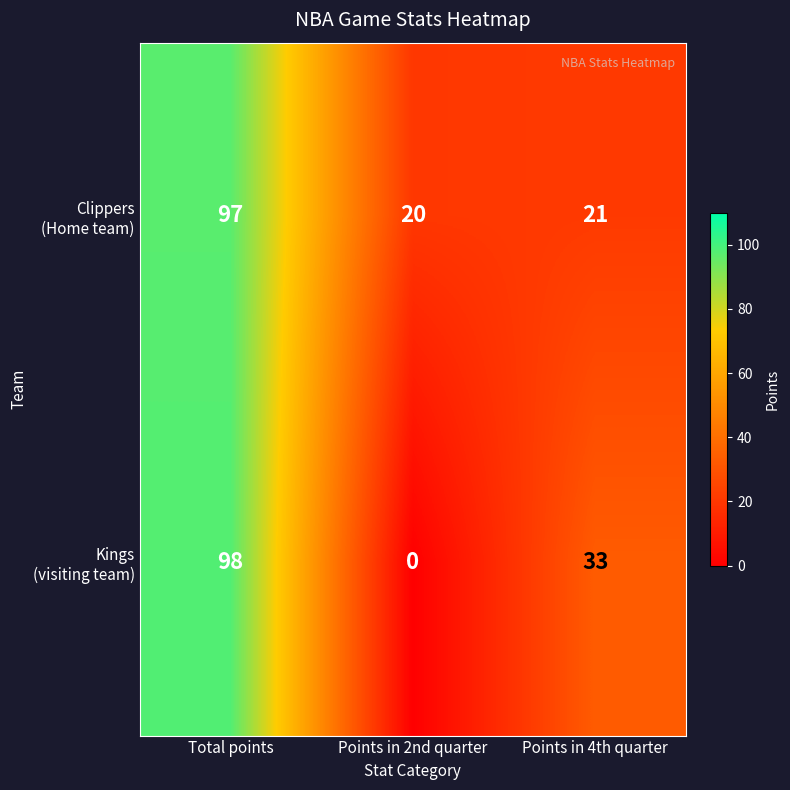

What is the total value across all series at Points in 2nd quarter?

20